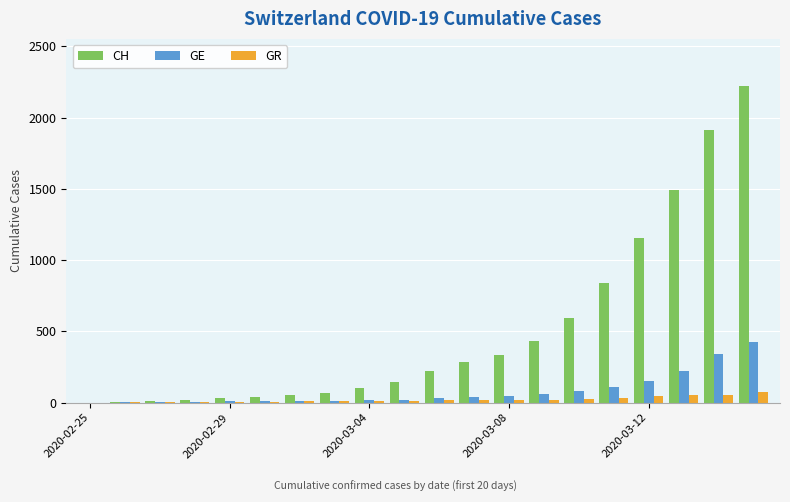

What is the greatest value displayed?

2220